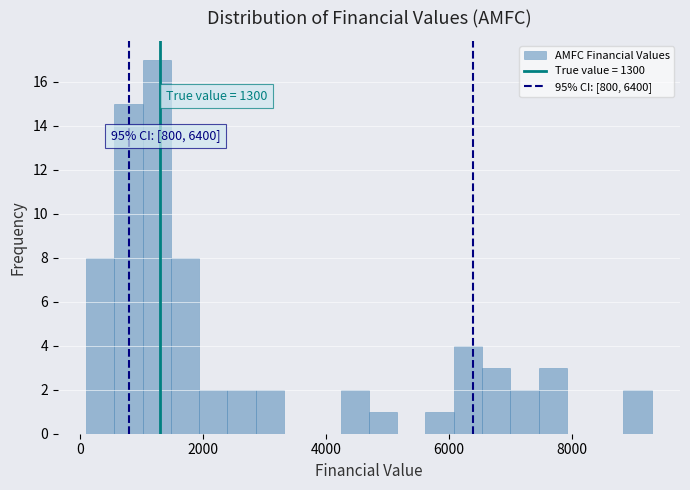

Read against the x-axis, roughly where is the centre of the tallest bar?

1200